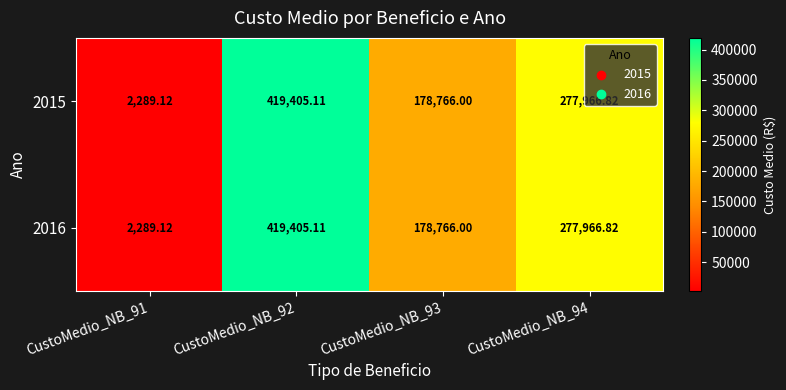

Is the value of 2016 at CustoMedio_NB_91 greater than the value of 2015 at CustoMedio_NB_92?

No